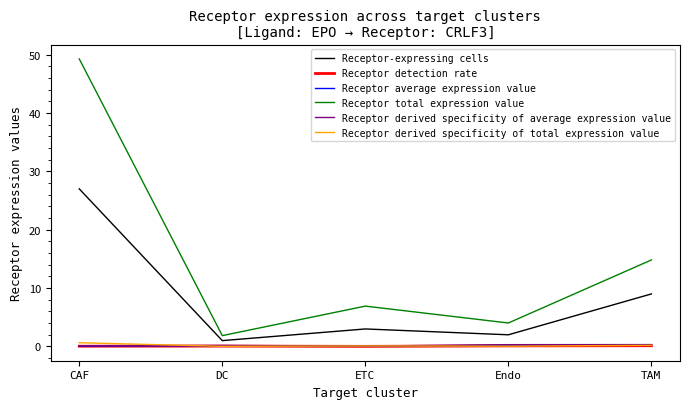

What is the highest value of the Receptor derived specificity of average expression value series?

0.3